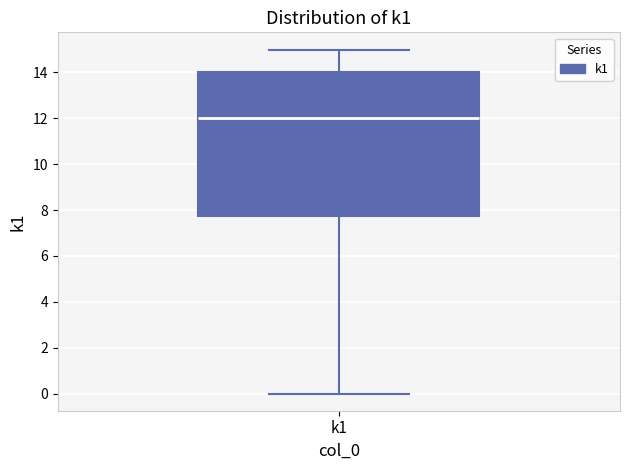

Read this box plot against the y-axis: the position of the median line, the range covered by the box, and the ends of both whiskers. The values are not printed on the chart, so give them approximately, as read against the axis.

median 12.0, box 7.8 to 14.0, whiskers 0.0 to 15.0